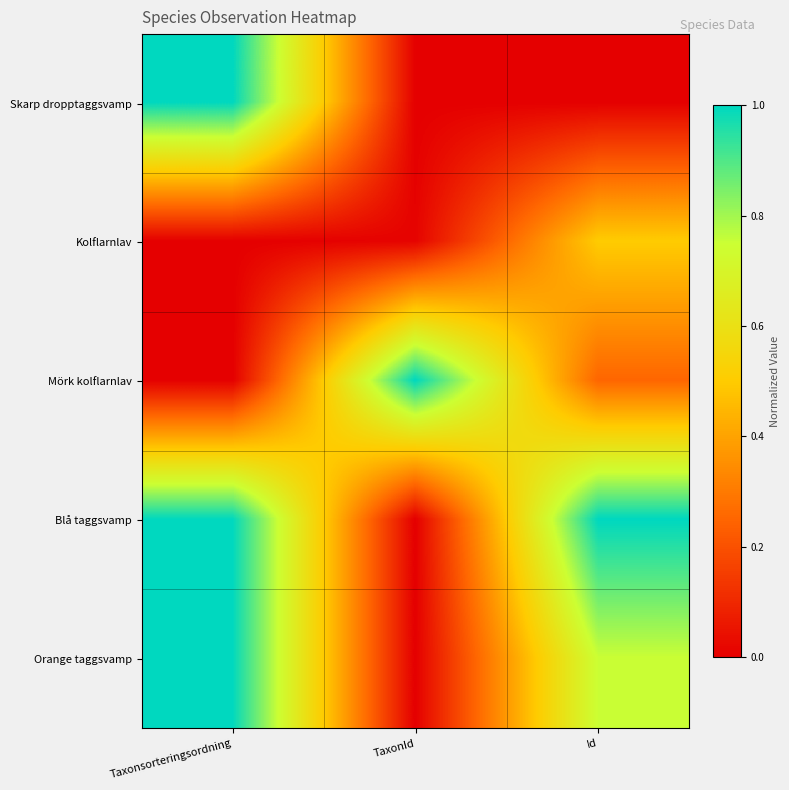

Reading left to right, transcribe all the data shown in this chart.

Skarp dropptaggsvamp: Taxonsorteringsordning=1.0	TaxonId=0.0	Id=0.0
Kolflarnlav: Taxonsorteringsordning=0.0	TaxonId=0.0	Id=0.5
Mörk kolflarnlav: Taxonsorteringsordning=0.0	TaxonId=1.0	Id=0.2
Blå taggsvamp: Taxonsorteringsordning=1.0	TaxonId=0.0	Id=1.0
Orange taggsvamp: Taxonsorteringsordning=1.0	TaxonId=0.0	Id=0.8